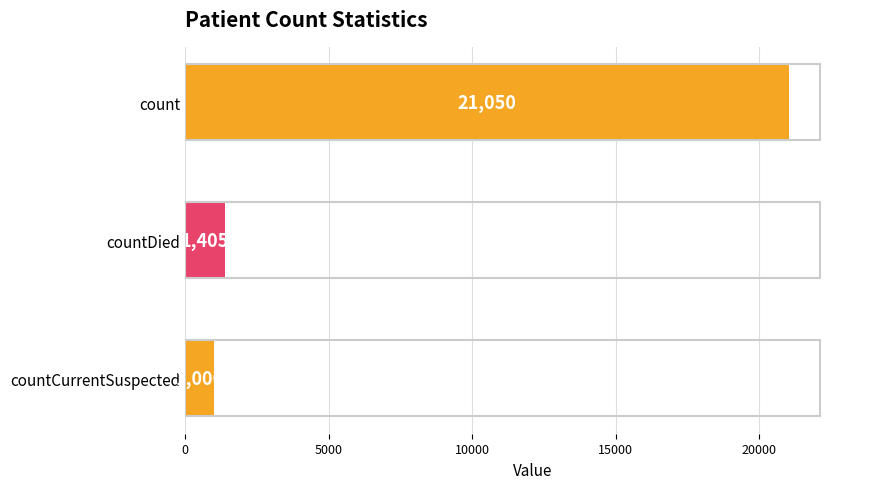

Where is the data nearest to the value 11028?

countDied